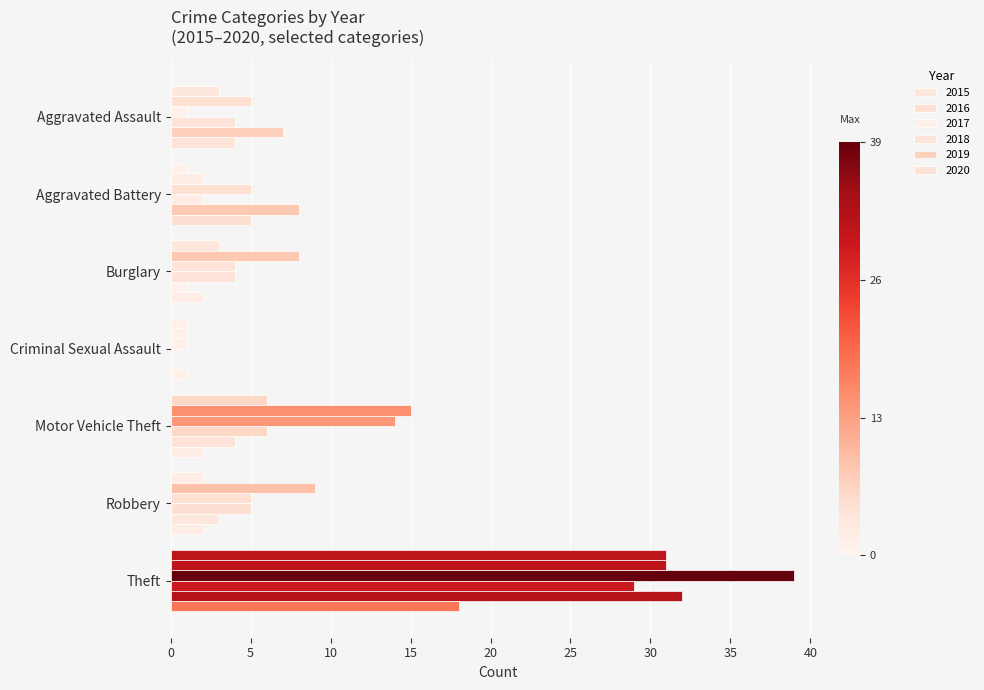

How many categories are shown in the chart?

7